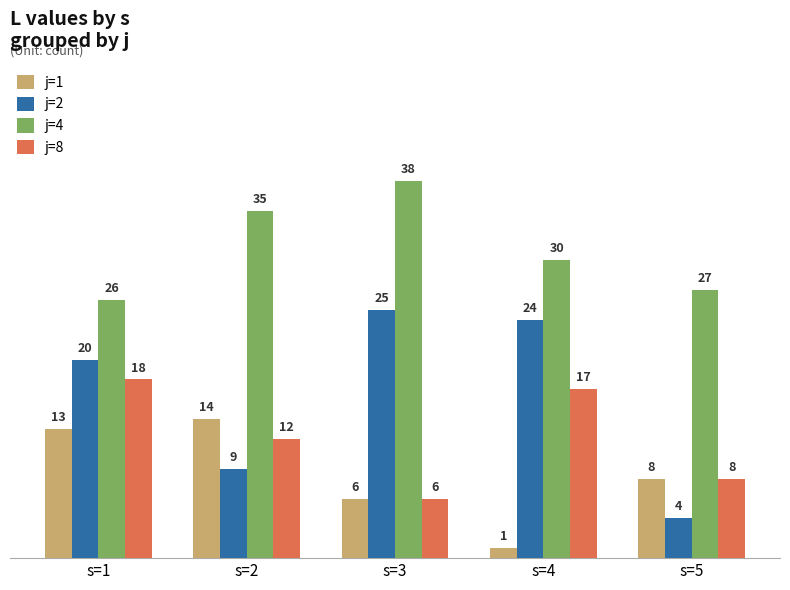

Rank the categories by j=1 value from lowest to highest.

s=4, s=3, s=5, s=1, s=2